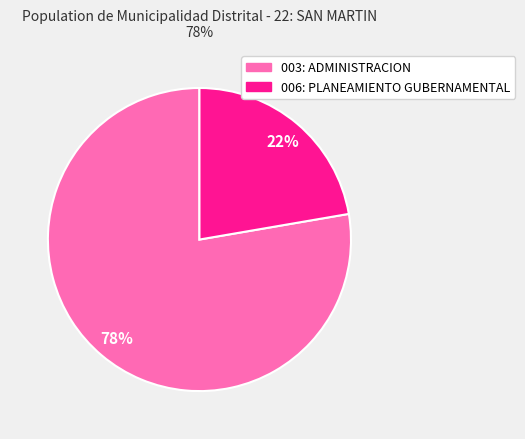

To the nearest percent, what is the average slice percentage?

50%